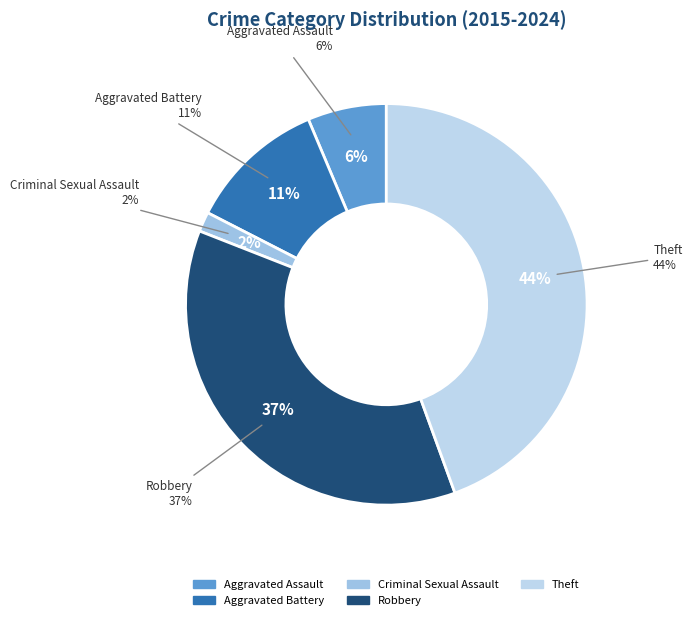

To the nearest percent, what percentage of the pie is Criminal Sexual Assault?

2%